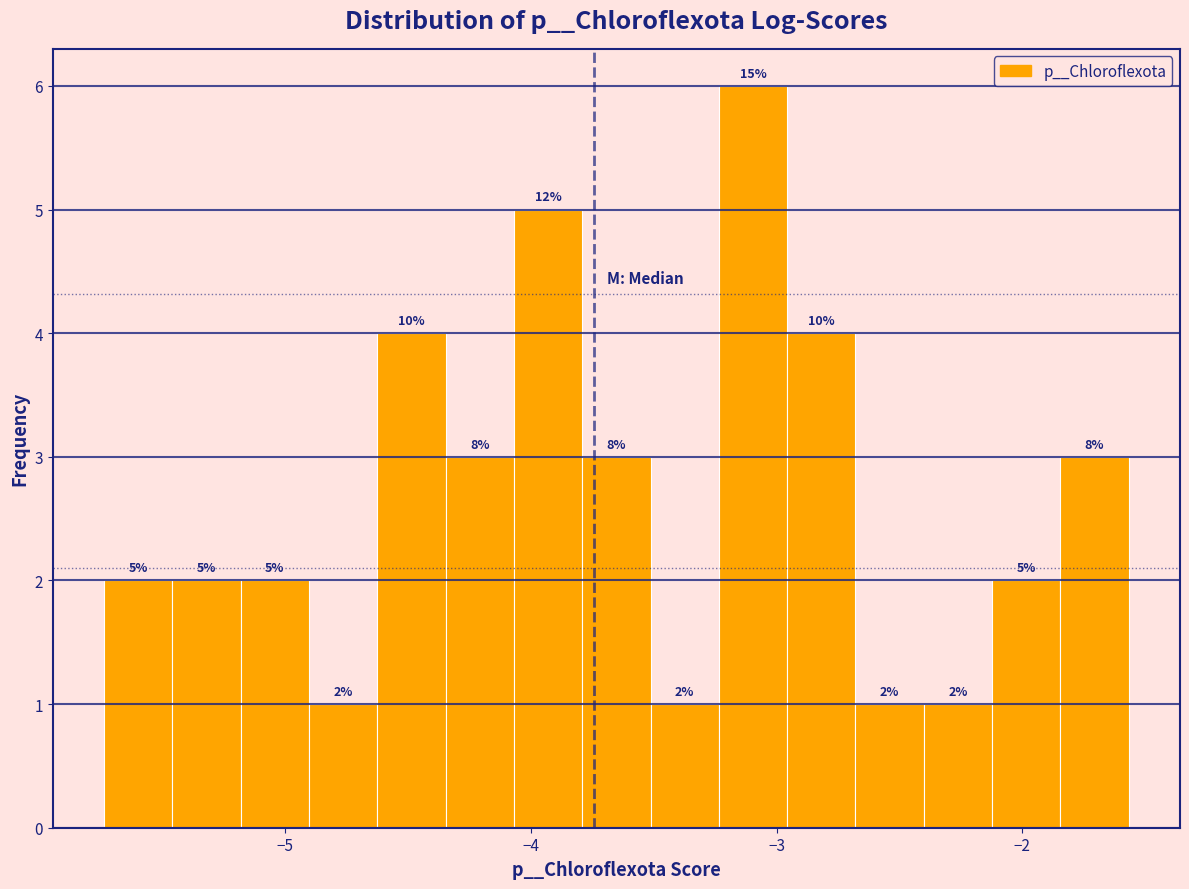

Read against the x-axis, roughly where is the centre of the tallest bar?

-3.1